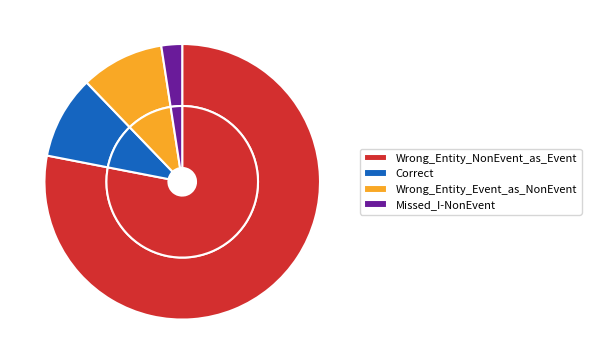

Combined, what portion of the pie is Missed_I-NonEvent and Wrong_Entity_Event_as_NonEvent?

12.2%